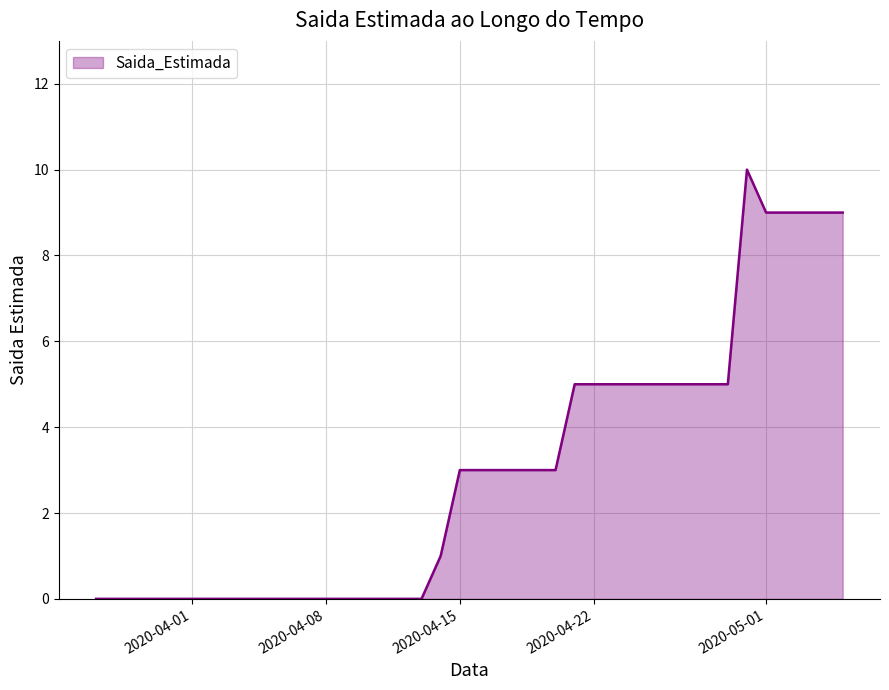

What is the difference between the maximum and minimum values?

10